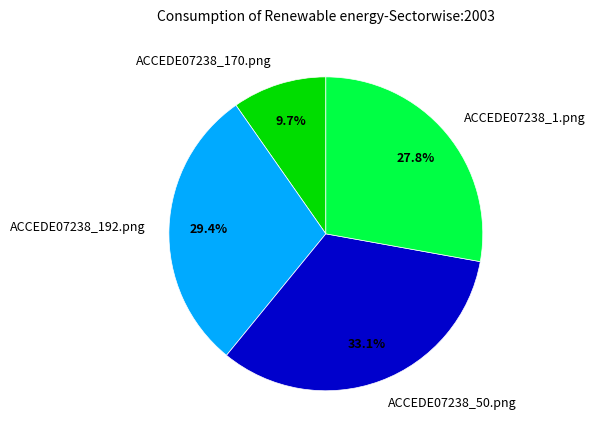

Does ACCEDE07238_1.png represent more than half of the total?

No